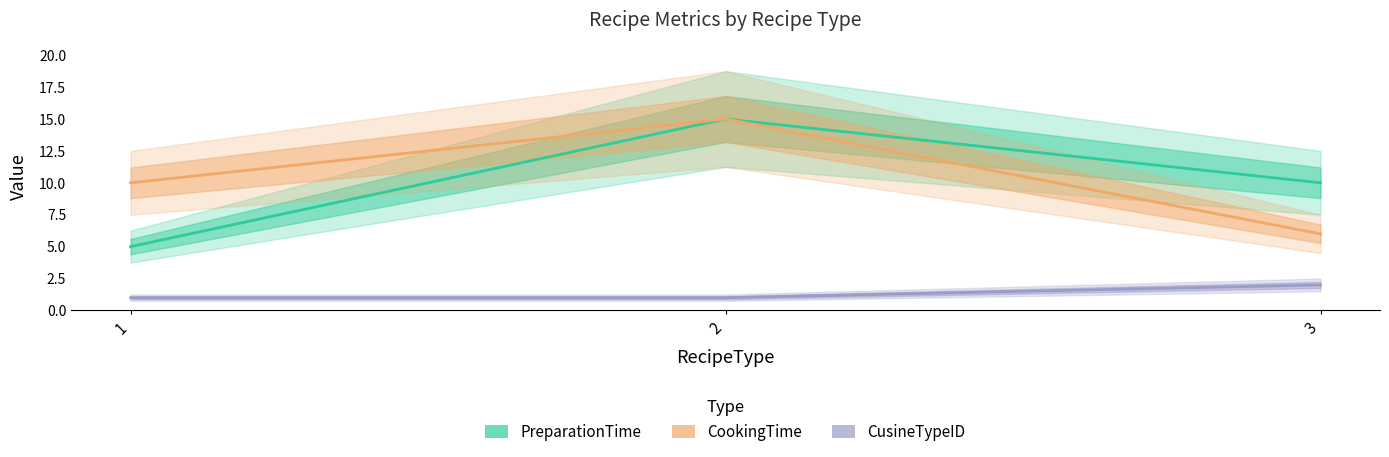

At how many categories does at least one series exceed 1?

3